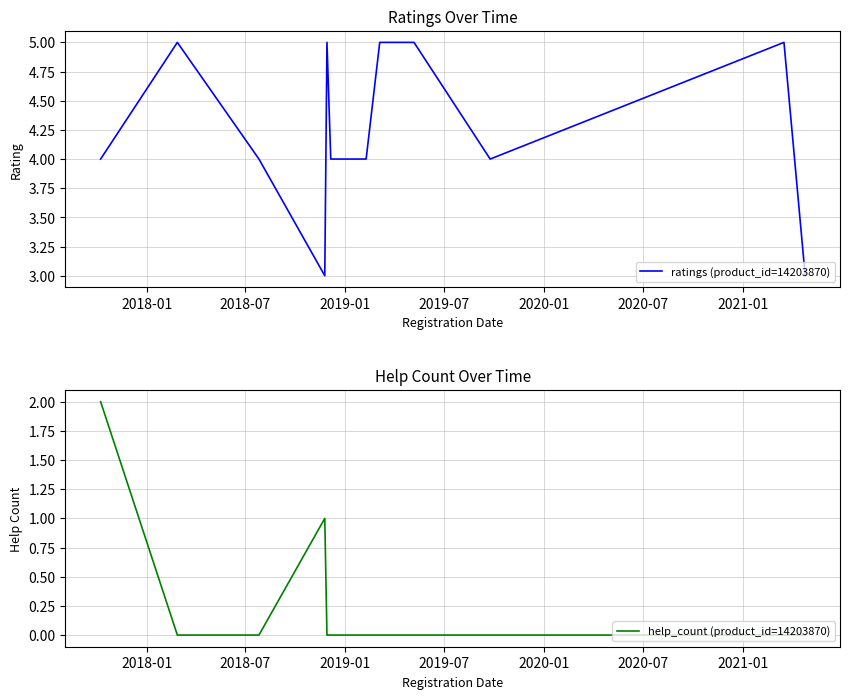

At how many categories does at least one series exceed 1?

12